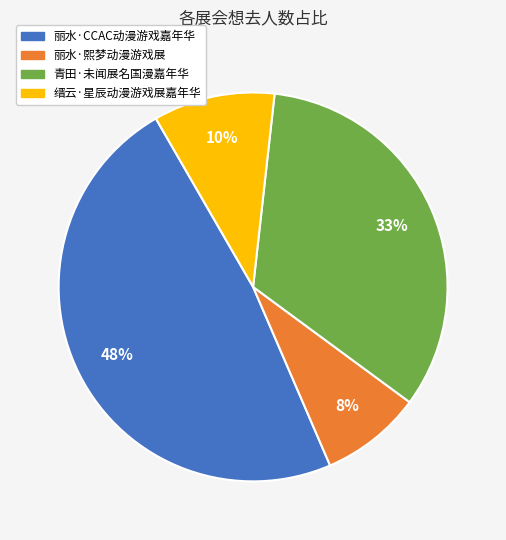

Does 缙云·星辰动漫游戏展嘉年华 account for over 50% of the chart?

No